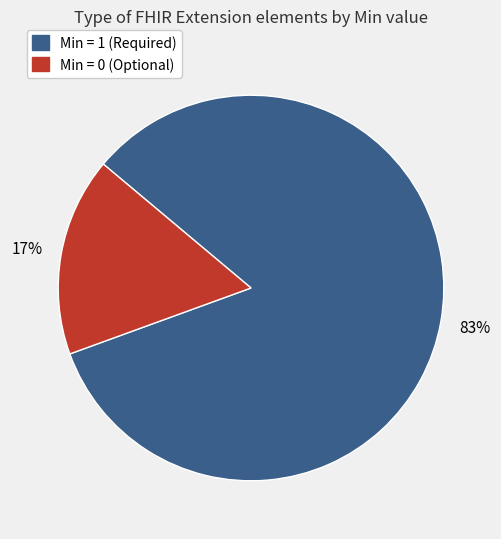

Count the number of slices in the pie.

2